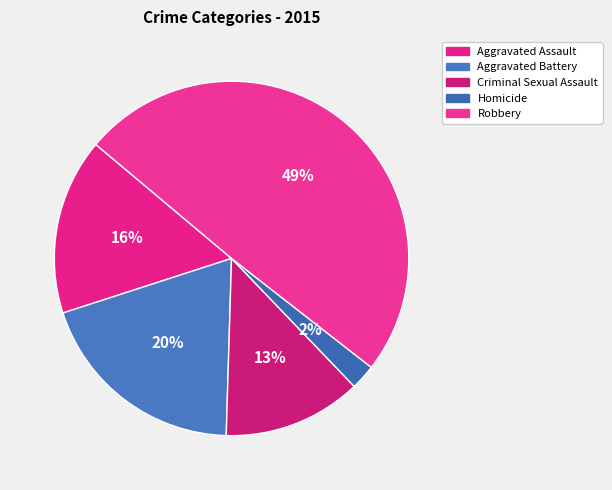

Is it true that Robbery is 49% of the pie?

True